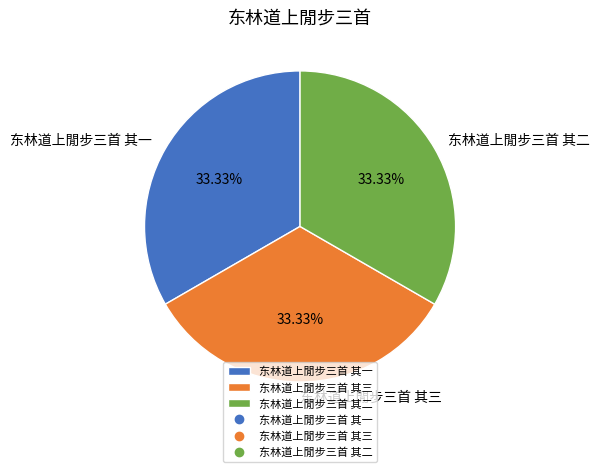

Is 东林道上閒步三首 其一 the majority of the pie?

No